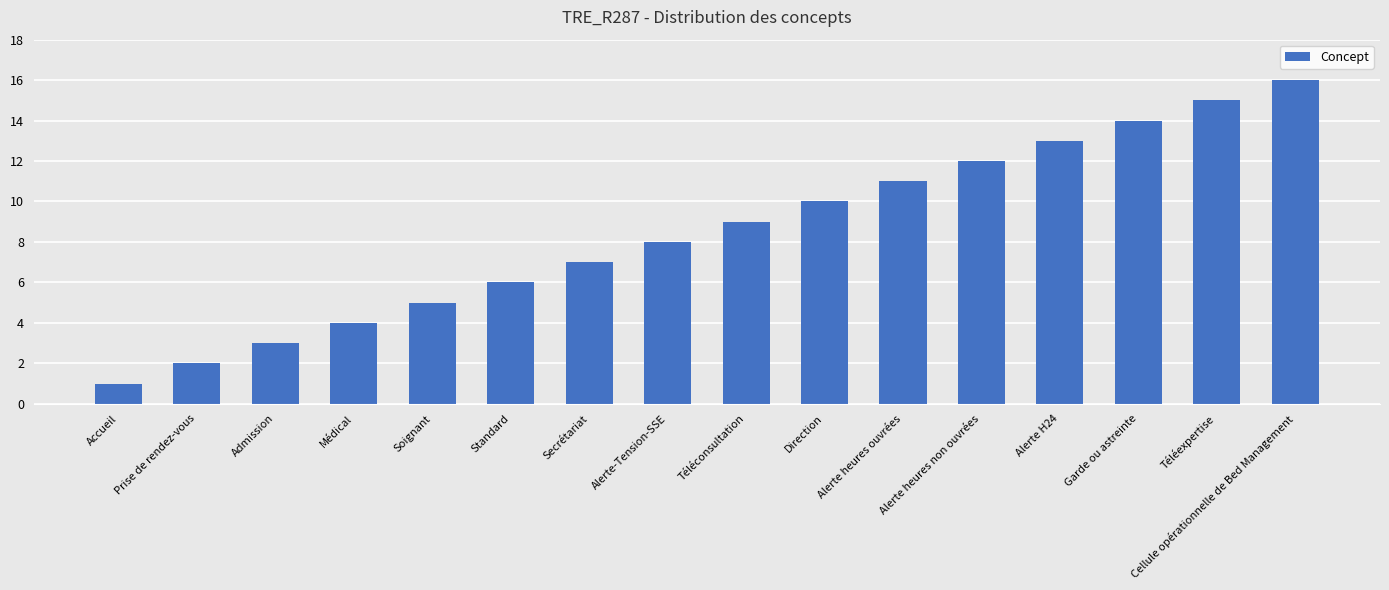

Between Accueil and Alerte-Tension-SSE, which is larger?

Alerte-Tension-SSE